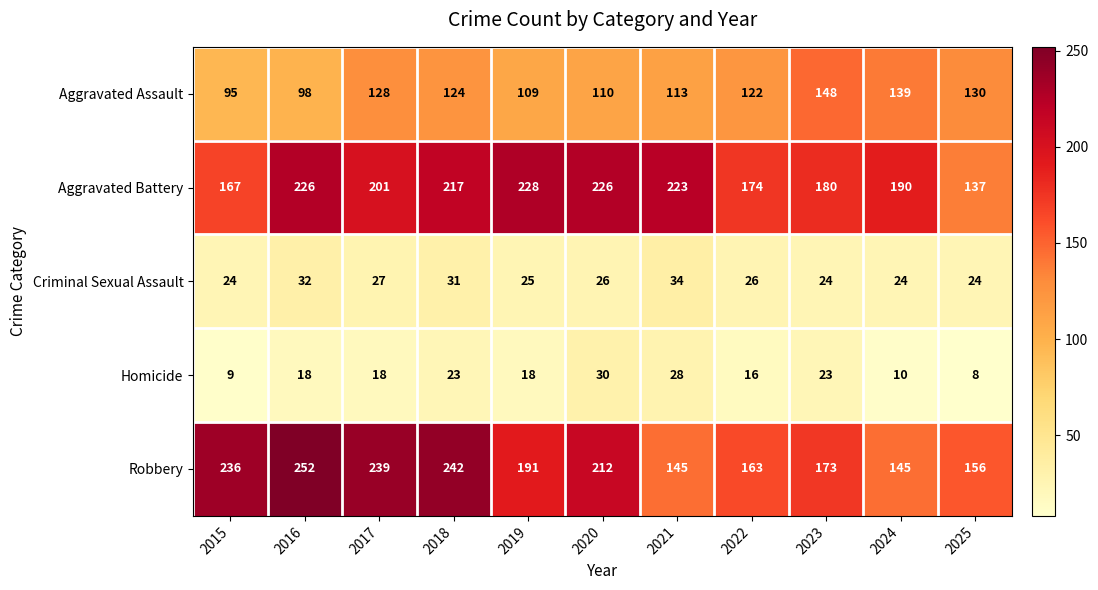

What is the difference between the maximum and minimum values in the Criminal Sexual Assault series?

10